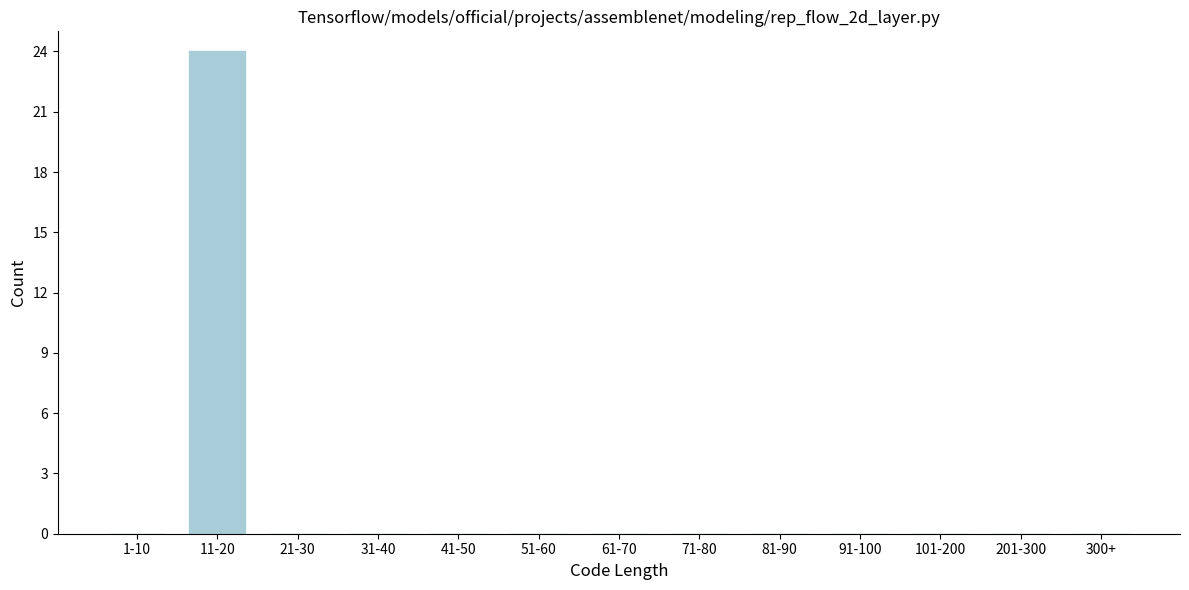

Reading left to right, list all the values displayed in this chart.

1-10=0	11-20=24	21-30=0	31-40=0	41-50=0	51-60=0	61-70=0	71-80=0	81-90=0	91-100=0	101-200=0	201-300=0	300+=0